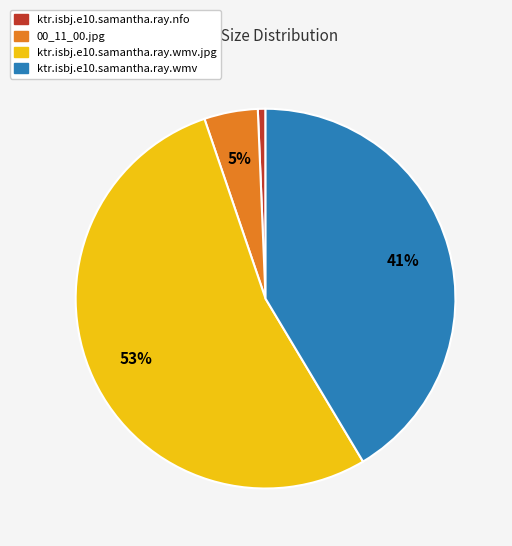

How many segments does this pie chart have?

4